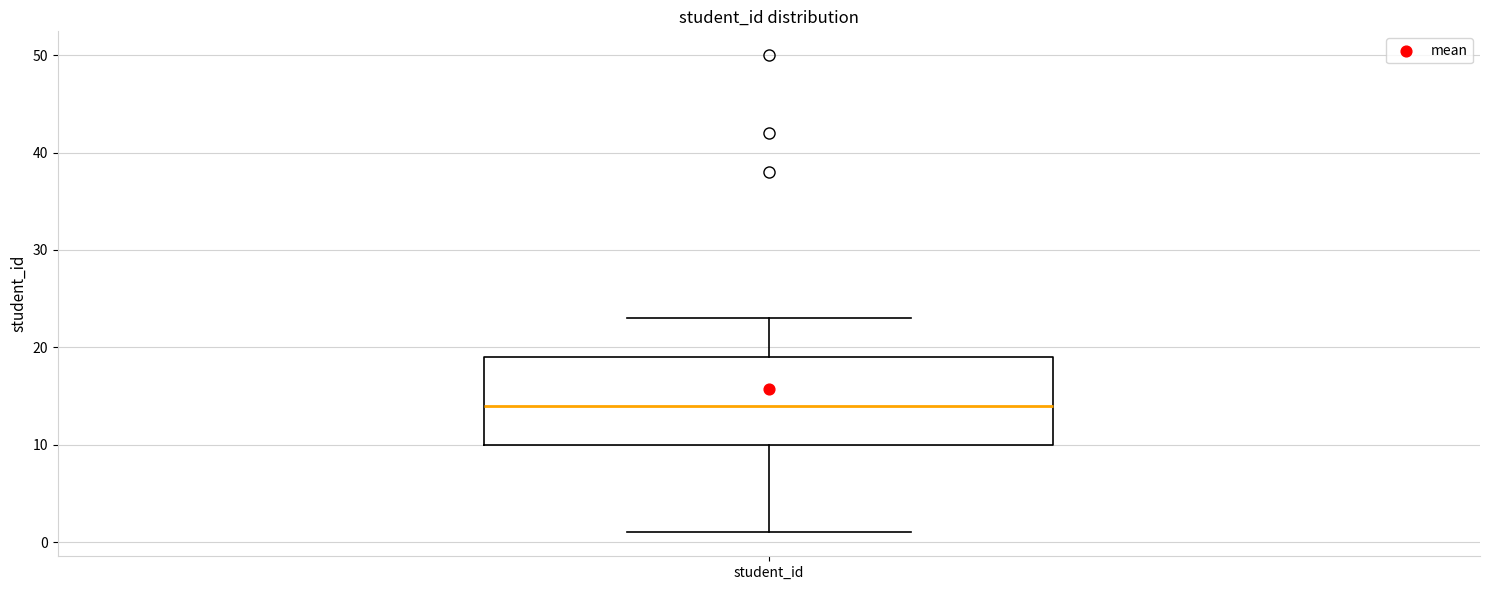

Transcribe this box plot: give where the median line is, the range the box spans, and where the two whiskers end, as read against the y-axis. The values are not printed on the chart, so give them approximately, as read against the axis.

median 14, box 10 to 19, whiskers 1 to 23